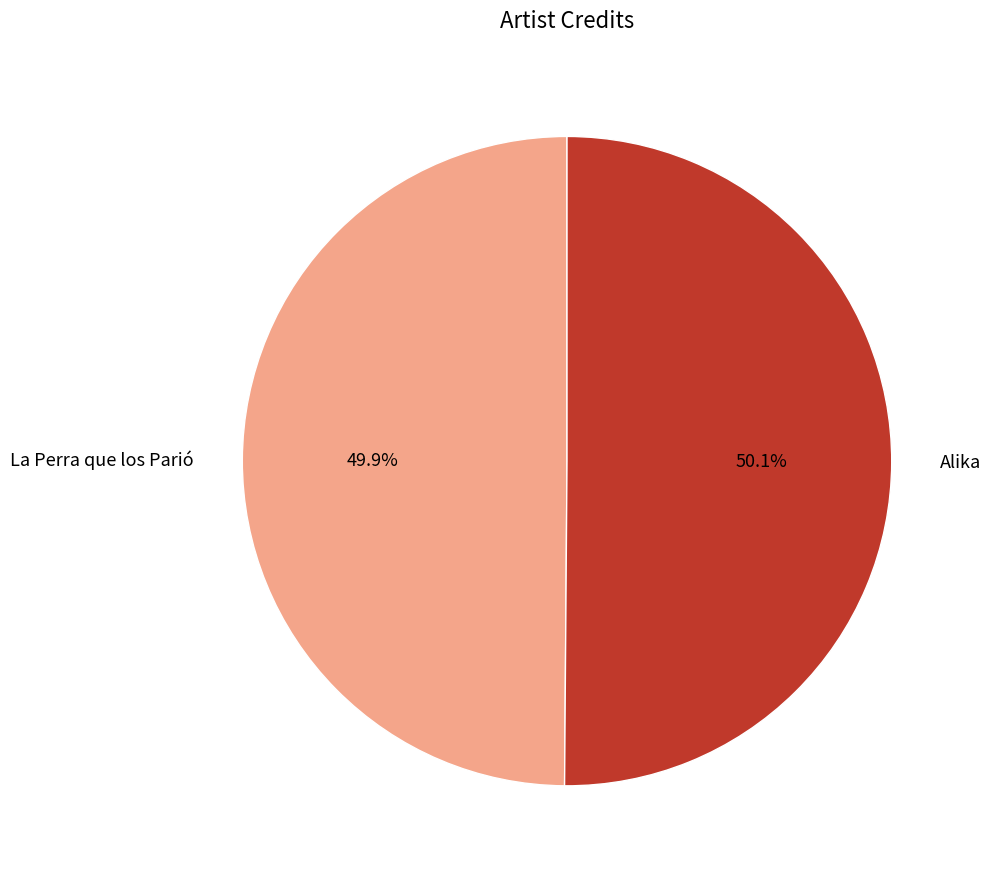

Is there a majority slice in this chart?

Yes